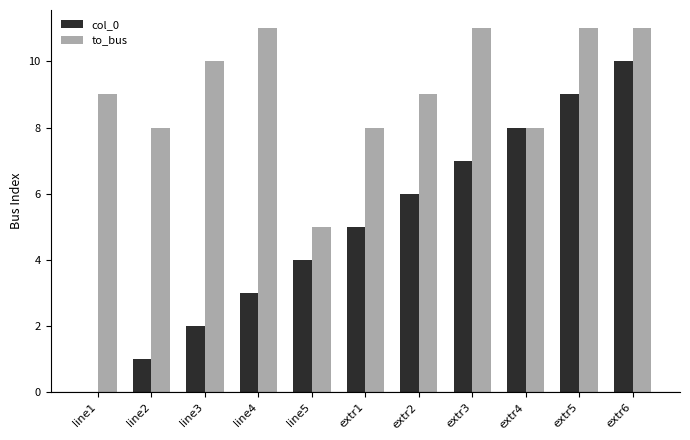

Is the value of col_0 at extr2 greater than the value of to_bus at line3?

No